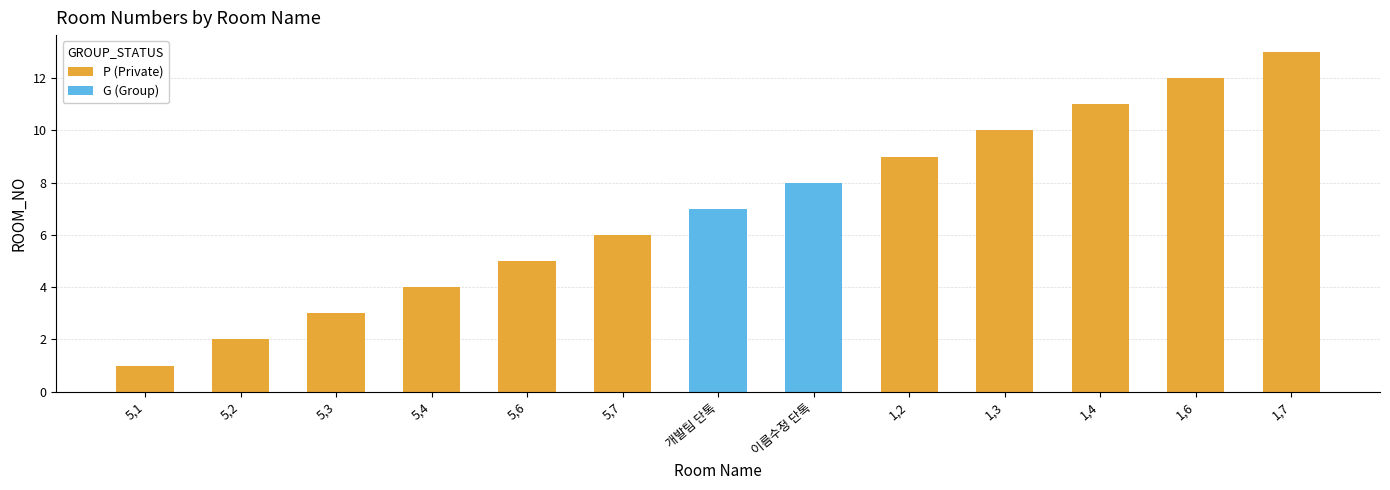

Which label corresponds to the largest value in the chart?

1,7